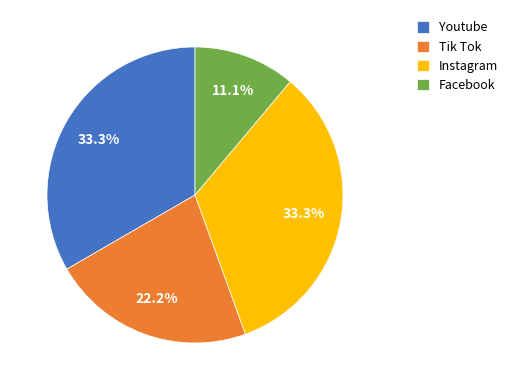

What portion of the pie excludes Instagram?

66.7%